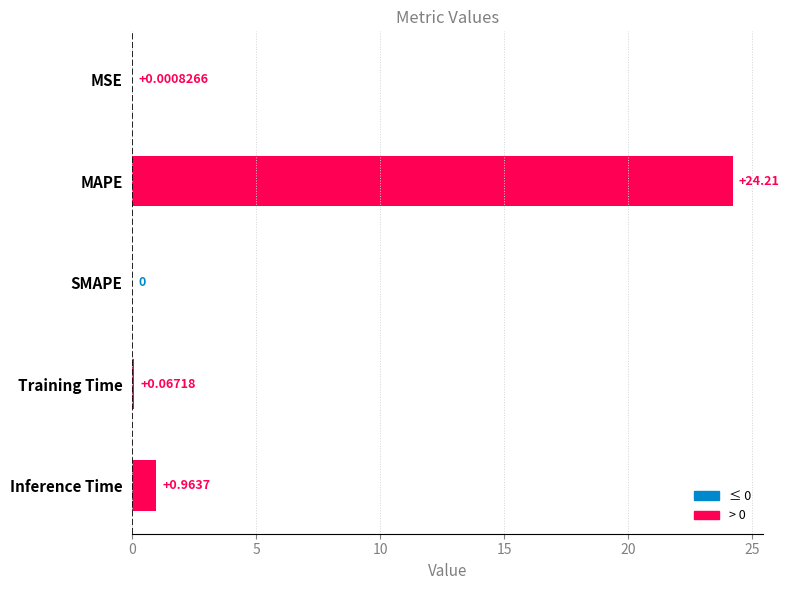

Where is the data nearest to the value 12?

Inference Time